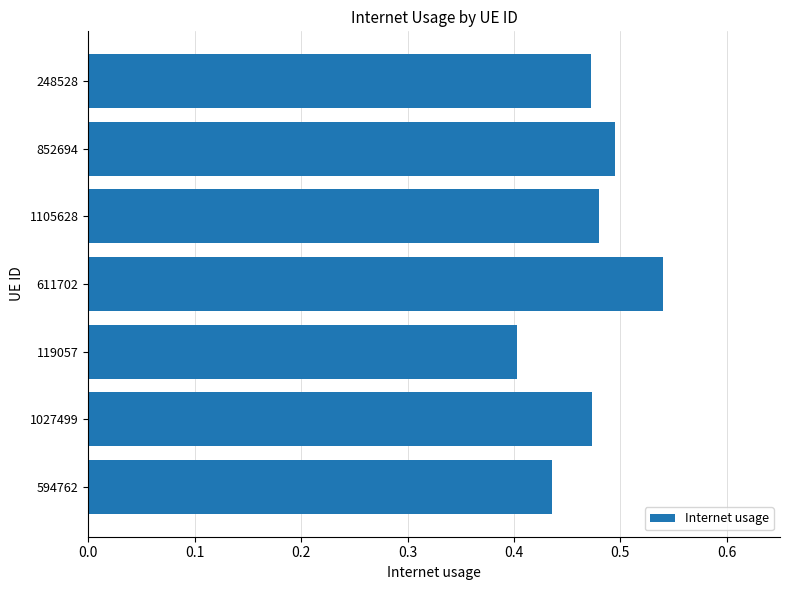

The chart shows a value of 0.4 at 119057. True or false?

True